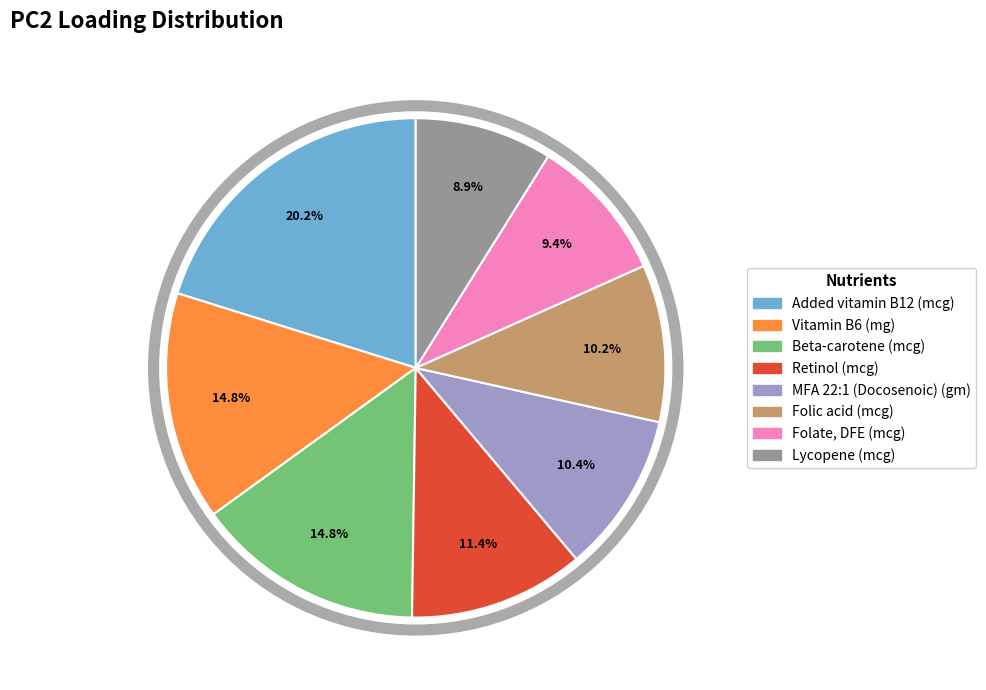

Is there a majority slice in this chart?

No